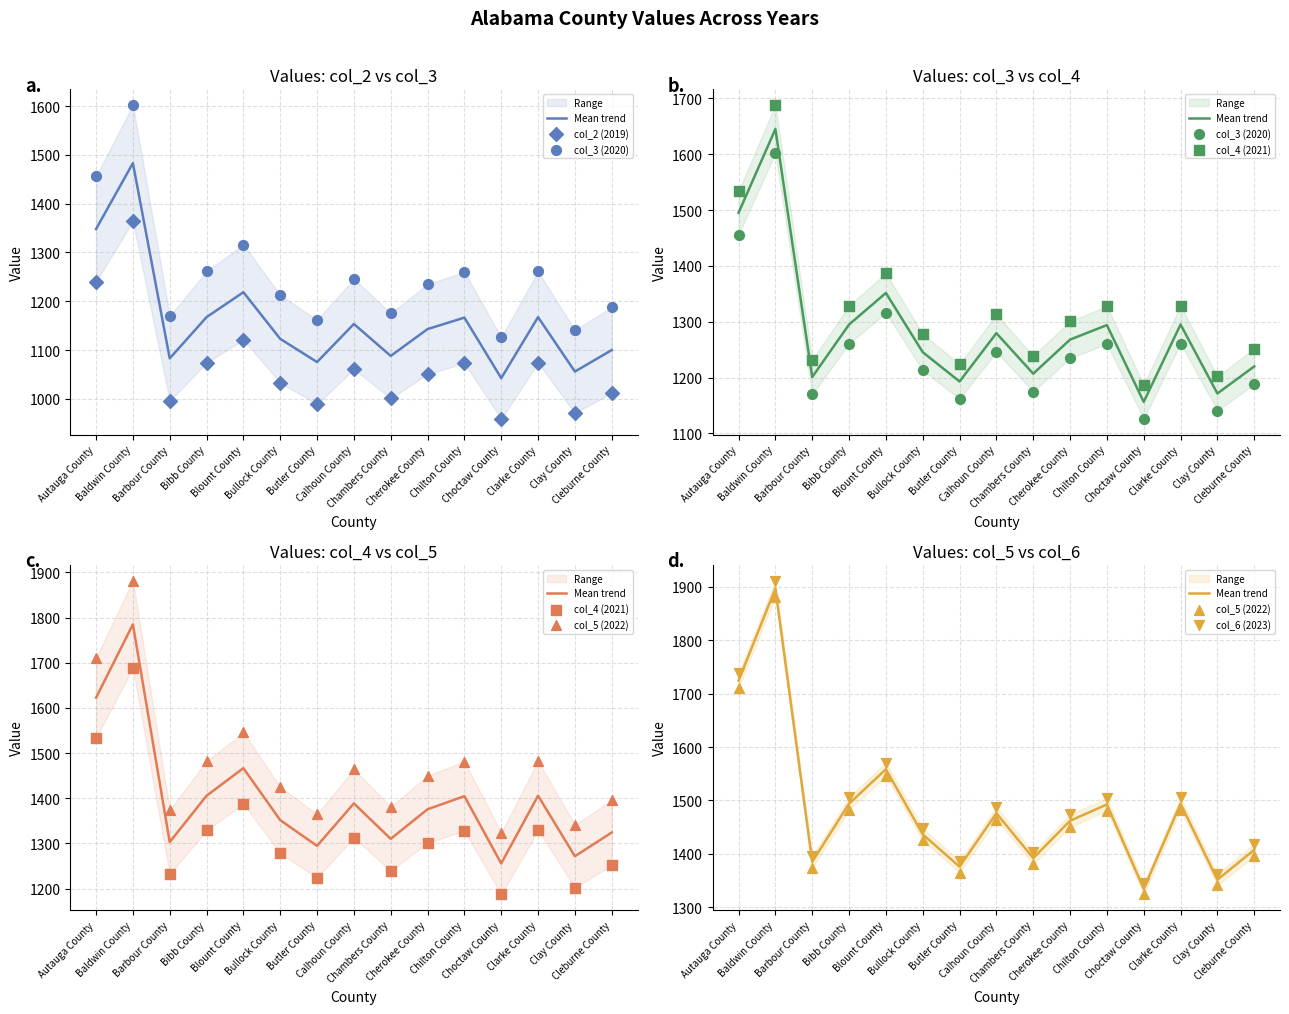

Which series reaches the minimum Y coordinate?

col_2 (2019)